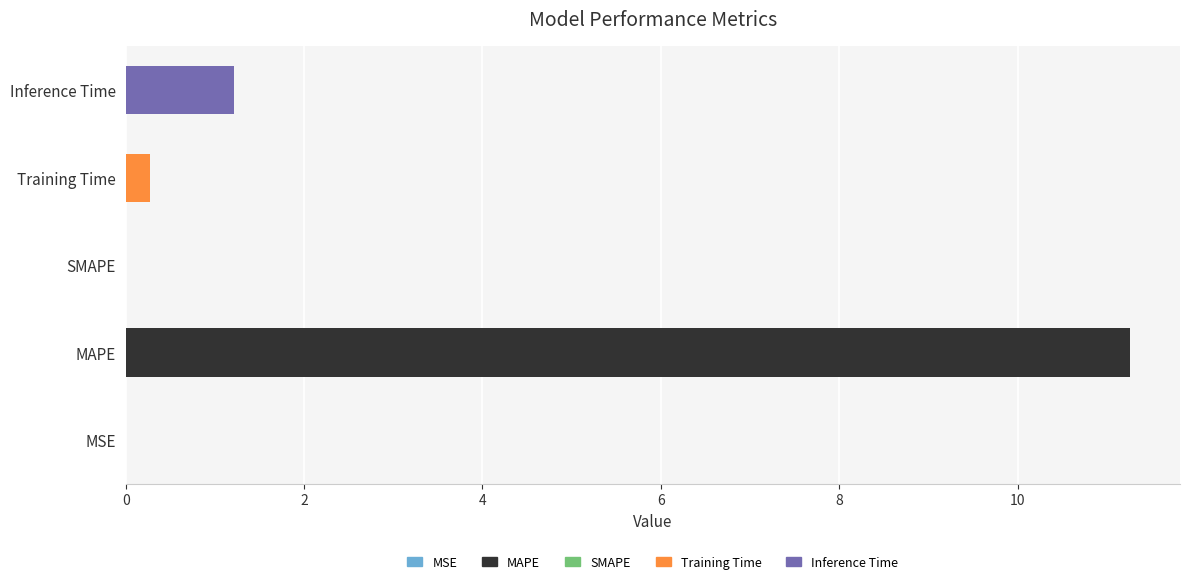

The chart shows a value of 1.2 at Inference Time. True or false?

True